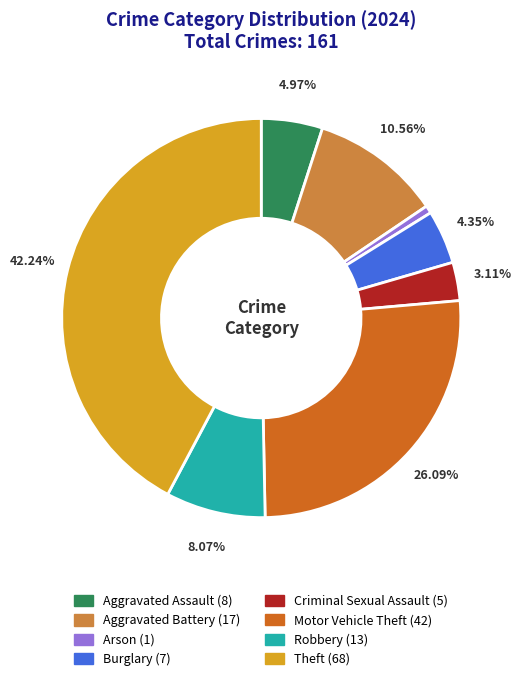

Between Burglary and Criminal Sexual Assault, which is larger?

Burglary